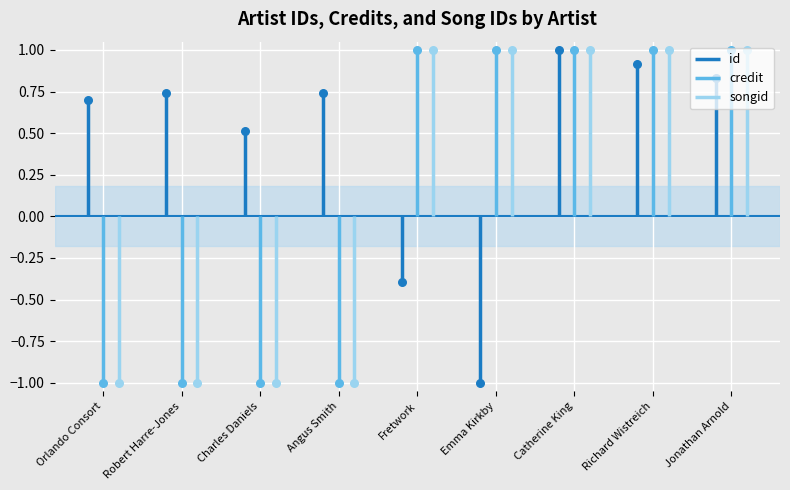

Which series has the widest spread of Y values?

id